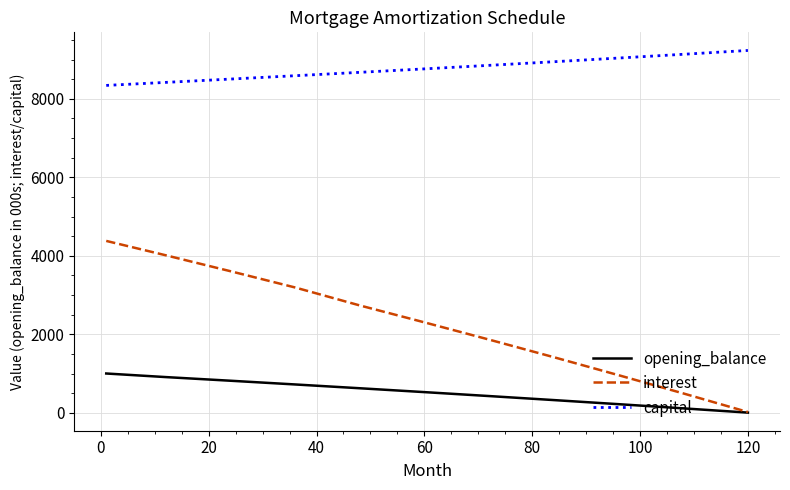

What is the difference between the maximum and minimum values in the opening_balance series?

996.5